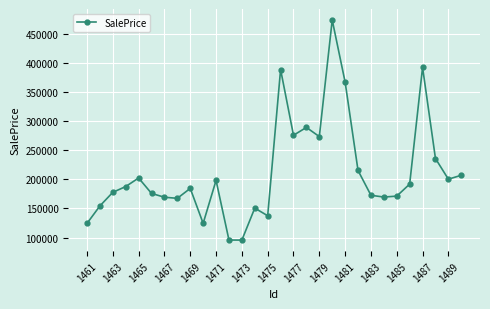

What is the sum of all values?

6365994.3